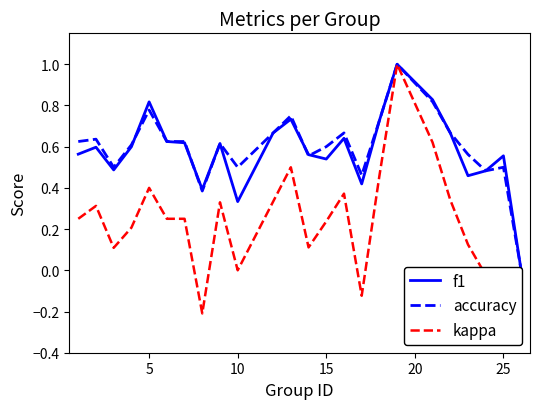

Reading right to left, what are all the values shown in this chart?

f1: 0.0	0.6	0.5	0.5	0.7	0.8	1.0	0.7	0.4	0.6	0.5	0.6	0.7	0.7	0.3	0.6	0.4	0.6	0.6	0.8	0.6	0.5	0.6	0.6
accuracy: 0.0	0.5	0.5	0.6	0.7	0.8	1.0	0.7	0.5	0.7	0.6	0.6	0.8	0.7	0.5	0.6	0.4	0.6	0.6	0.8	0.6	0.5	0.6	0.6
kappa: 0.0	-0.3	-0.0	0.1	0.3	0.6	1.0	0.5	-0.1	0.4	0.2	0.1	0.5	0.3	0.0	0.3	-0.2	0.2	0.2	0.4	0.2	0.1	0.3	0.2